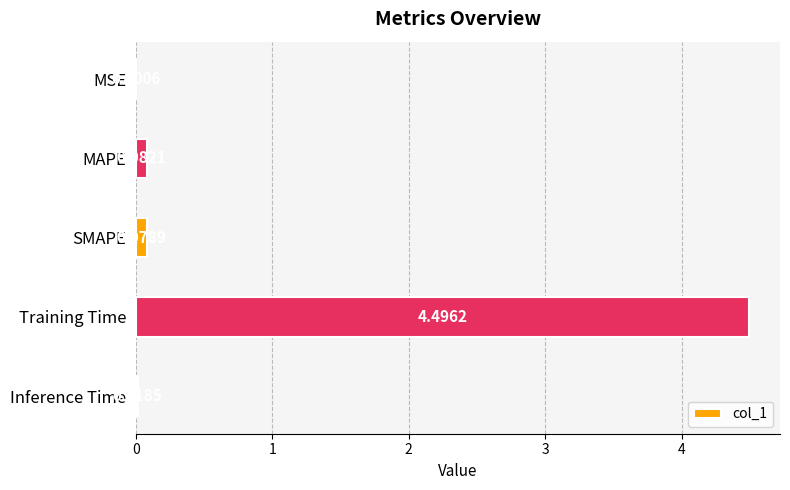

What is the change in value from MSE to Training Time?

+4.5